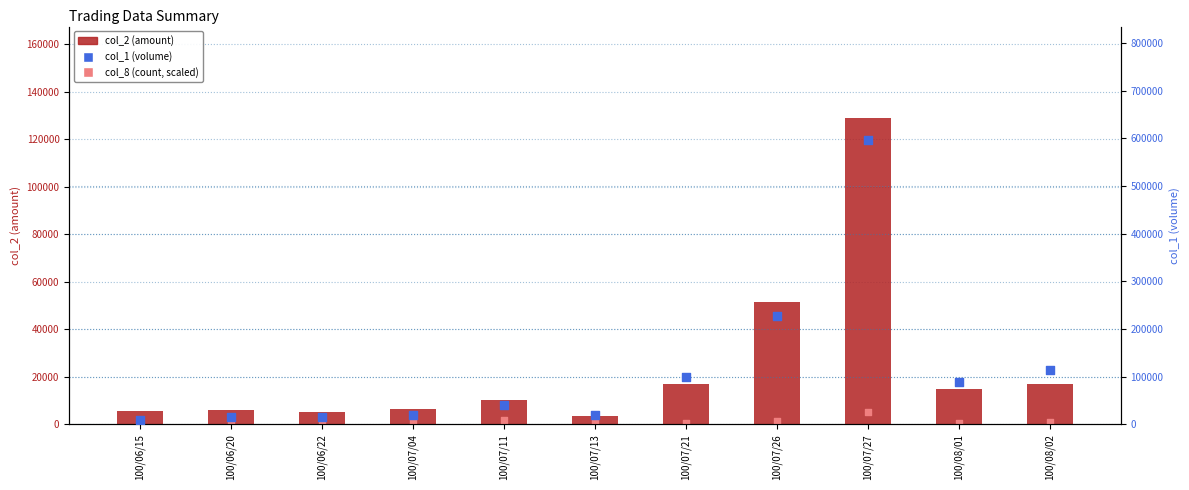

At which category is the sum across all series the highest?

100/07/27